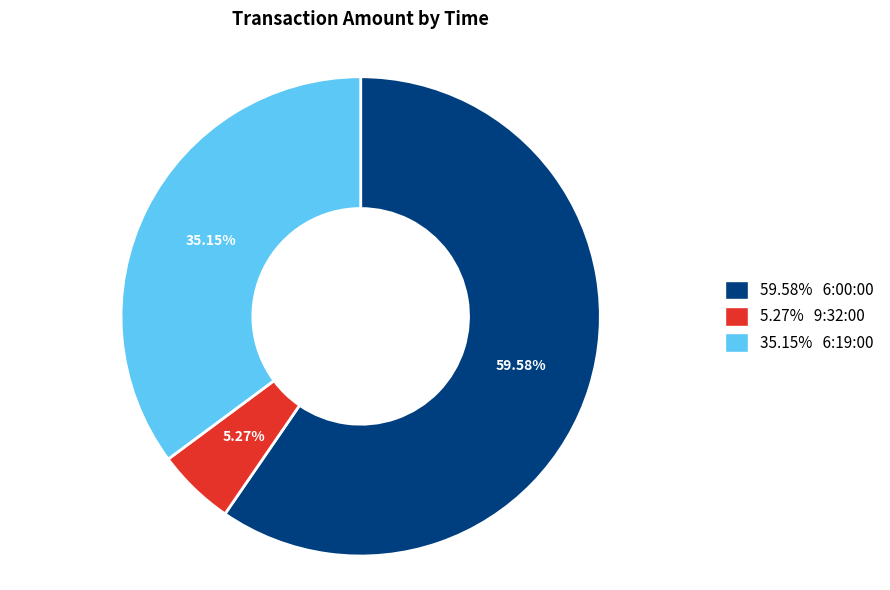

Does any single category account for the majority?

Yes